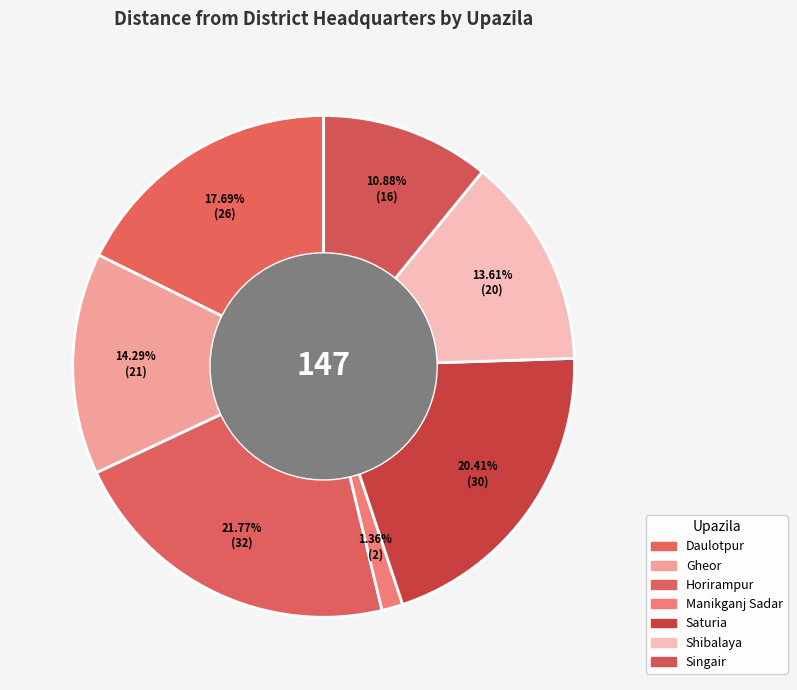

Rank the categories by value from highest to lowest.

Horirampur, Saturia, Daulotpur, Gheor, Shibalaya, Singair, Manikganj Sadar